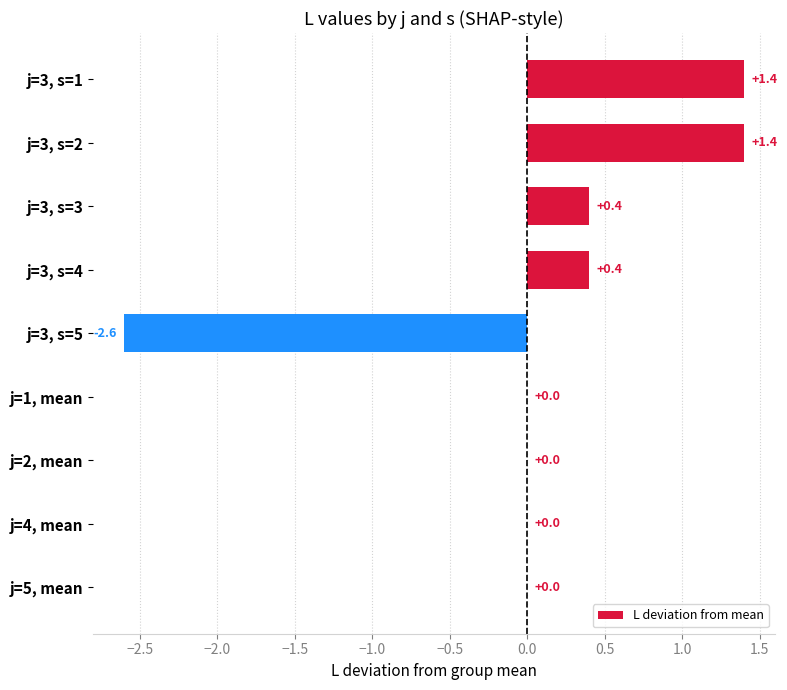

How many categories are shown in the chart?

9